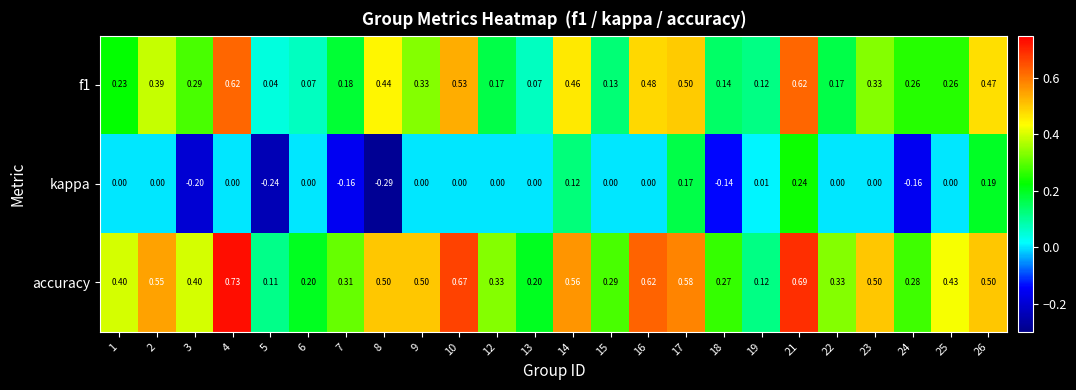

Which series changed the most between 5 and 25?

accuracy